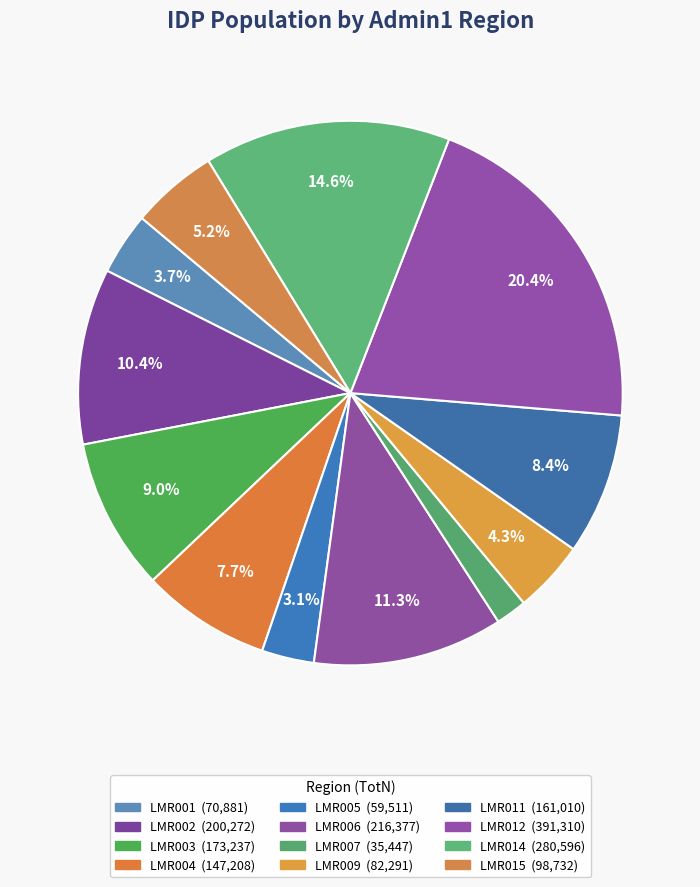

How many slices are in this pie chart?

12